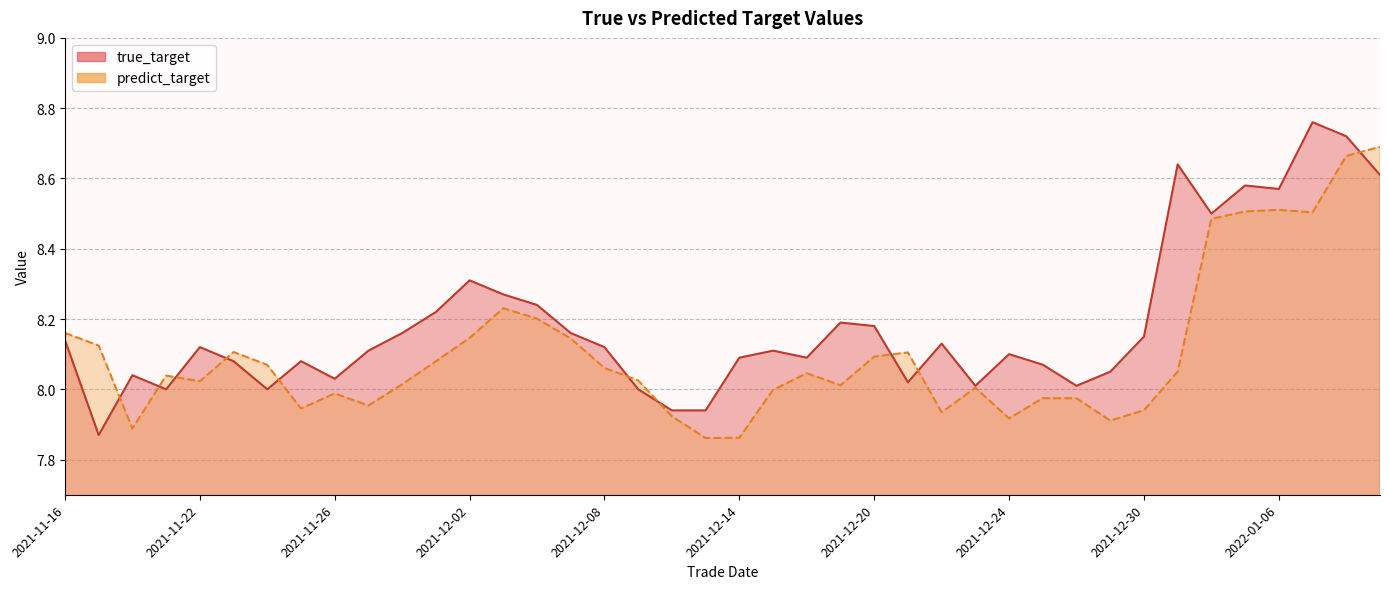

What is the difference between the predict_target values at 2021-11-22 and 2022-01-04?

0.5